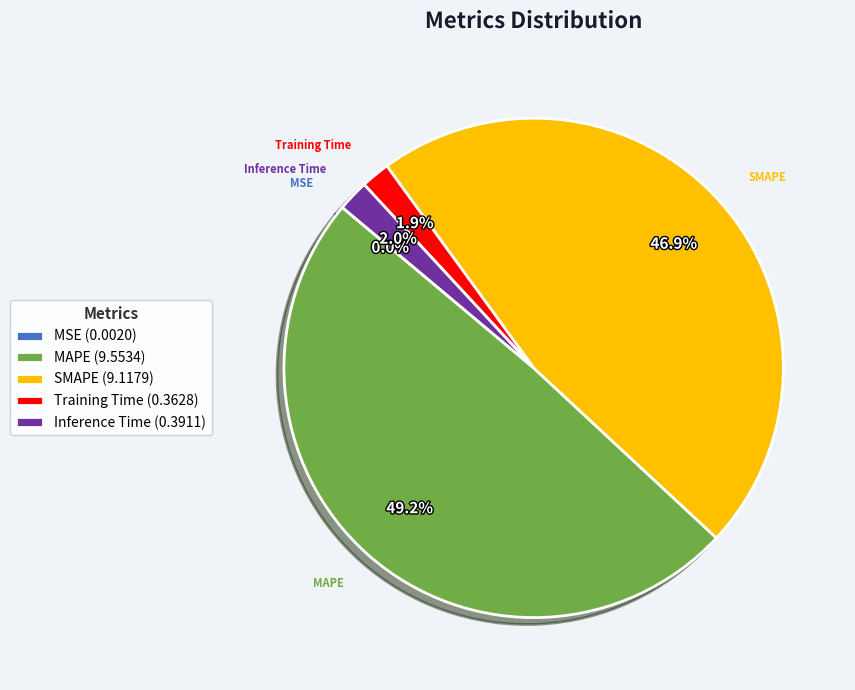

Is there a majority slice in this chart?

No